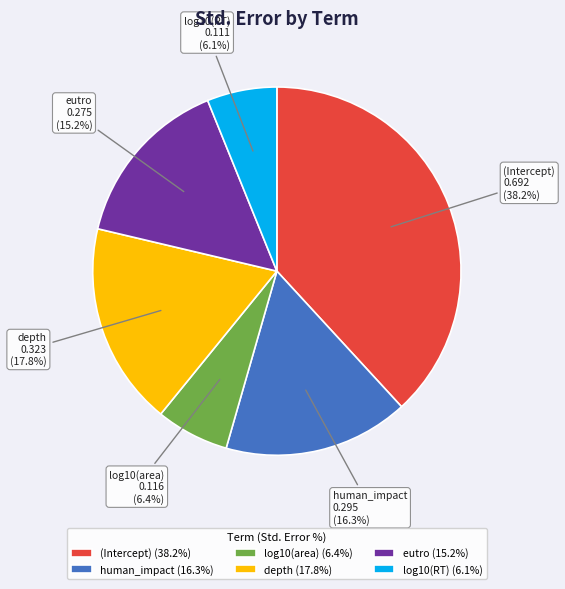

Is log10(RT) (6.1%) the majority of the pie?

No